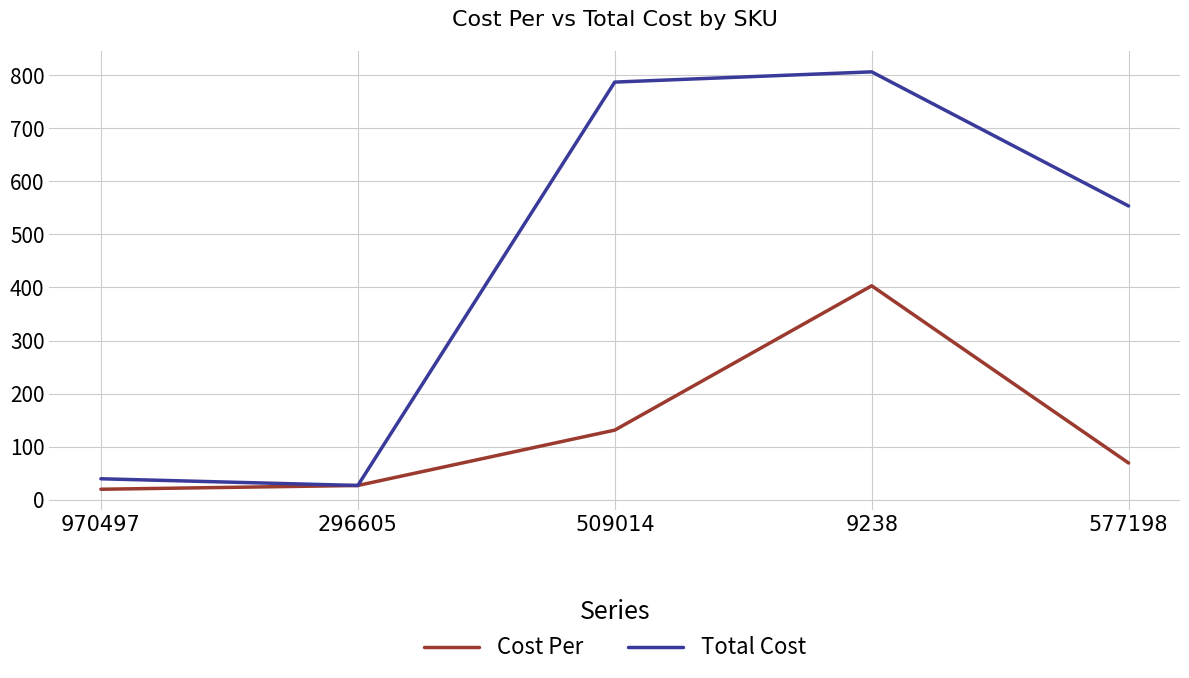

At how many categories does at least one series exceed 523?

3